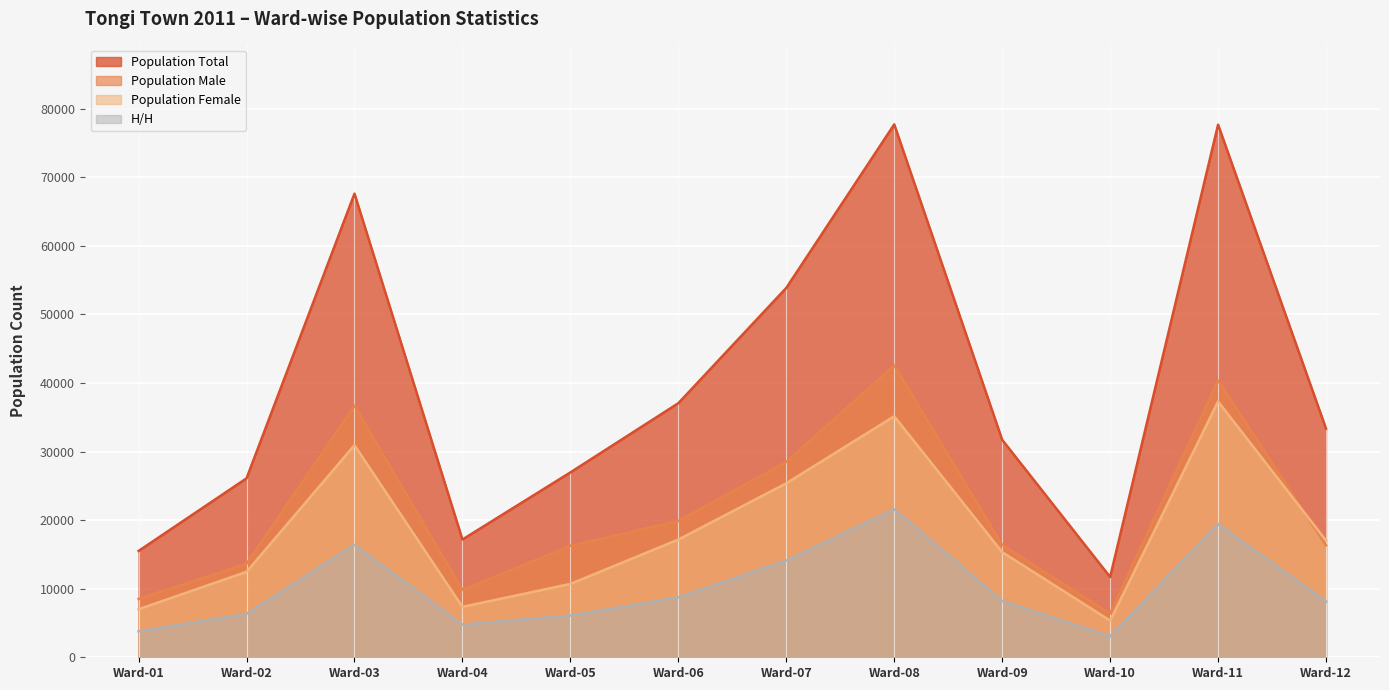

Which series has the largest range (max minus min)?

Population Total